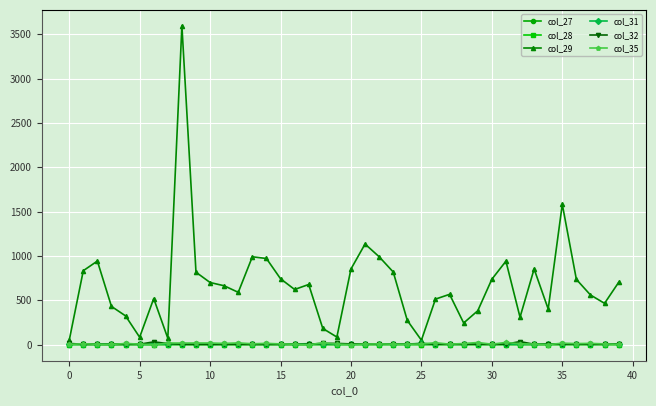

Is this an area chart (filled region under the line)?

No